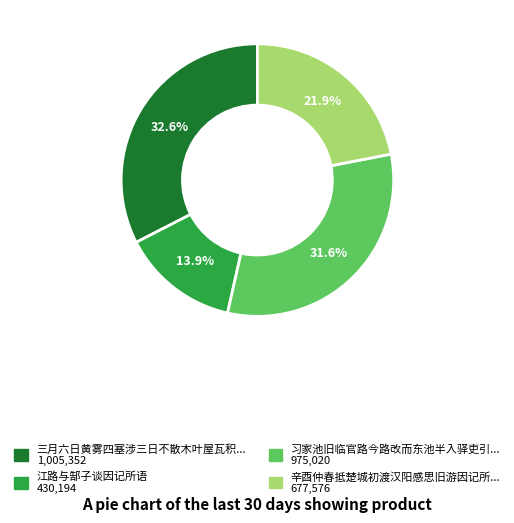

Is there any slice that represents more than half of the pie?

No